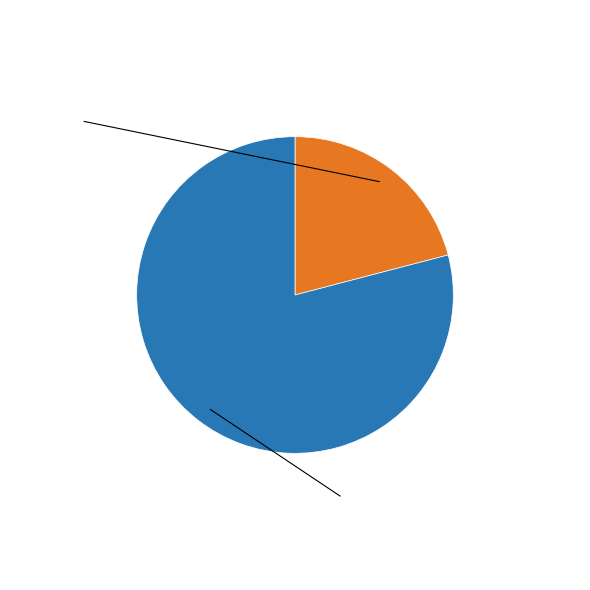

Does any single category account for the majority?

Yes